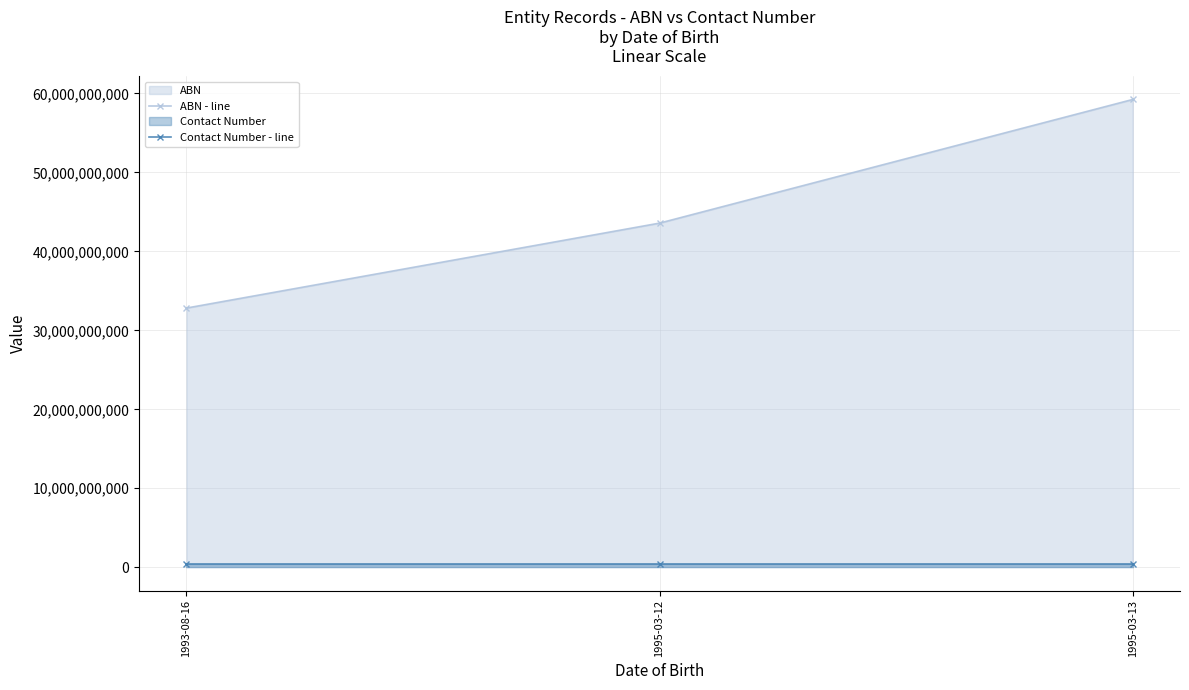

At which category does the chart reach its peak across all series?

1995-03-13